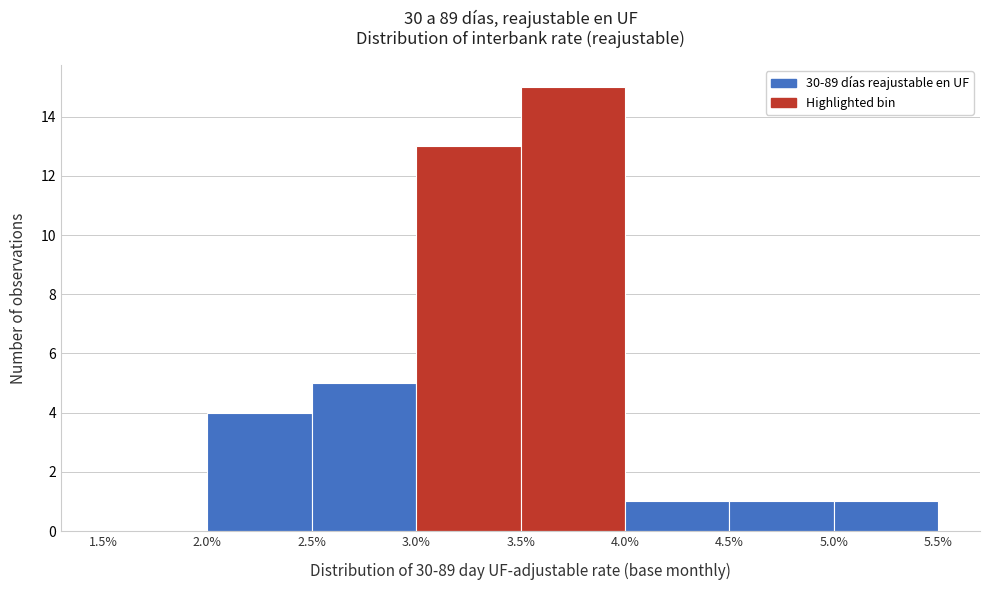

Reading left to right, transcribe this chart: for each bar, give the range it covers on the x-axis and its height. The values are not printed on the chart, so give them approximately, as read against the axis.

1.5% to 2.0%: 0
2.0% to 2.5%: 4
2.5% to 3.0%: 5
3.0% to 3.5%: 13
3.5% to 4.0%: 15
4.0% to 4.5%: 1
4.5% to 5.0%: 1
5.0% to 5.5%: 1